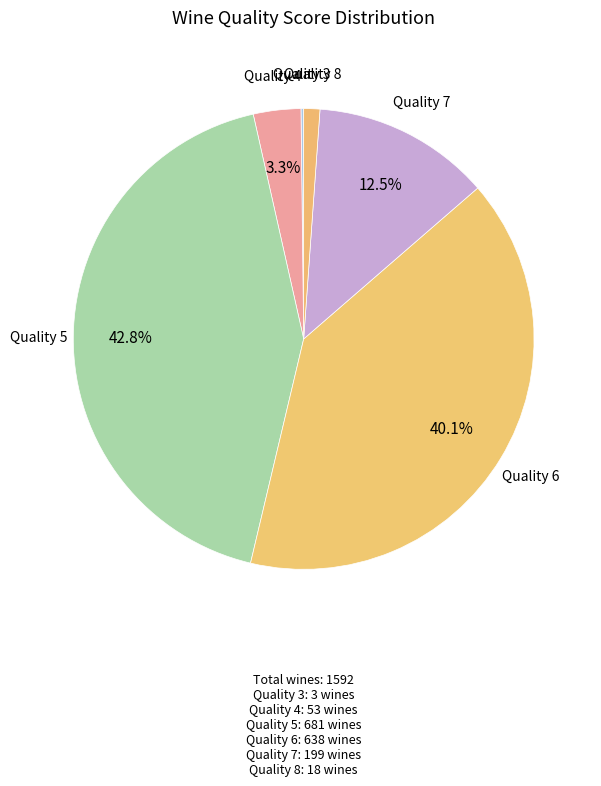

Does any single category account for the majority?

No